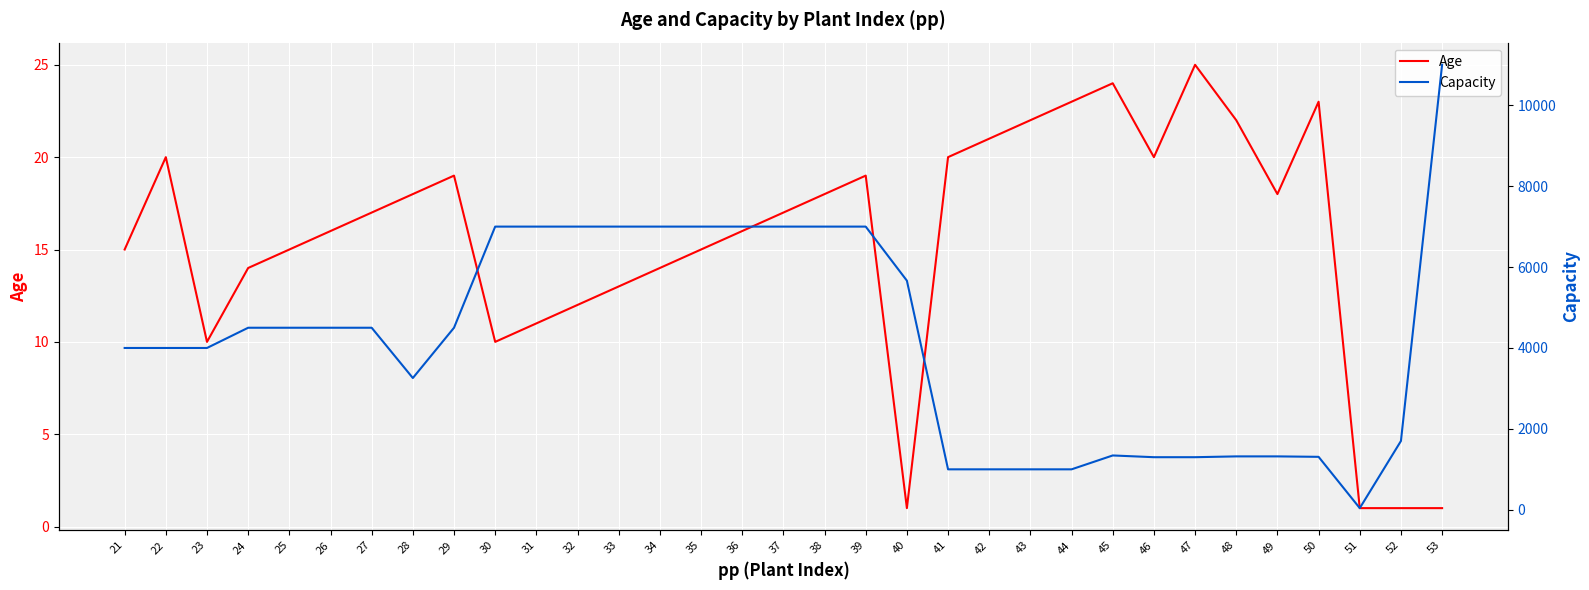

Is it true that Age equals 16.0 at 36?

True